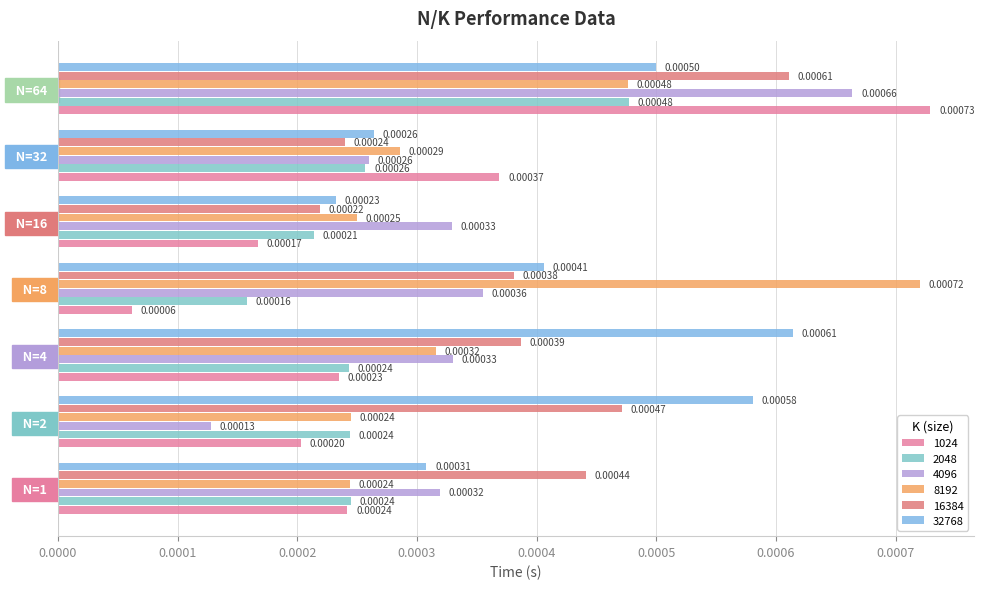

How many series are shown in this chart?

6